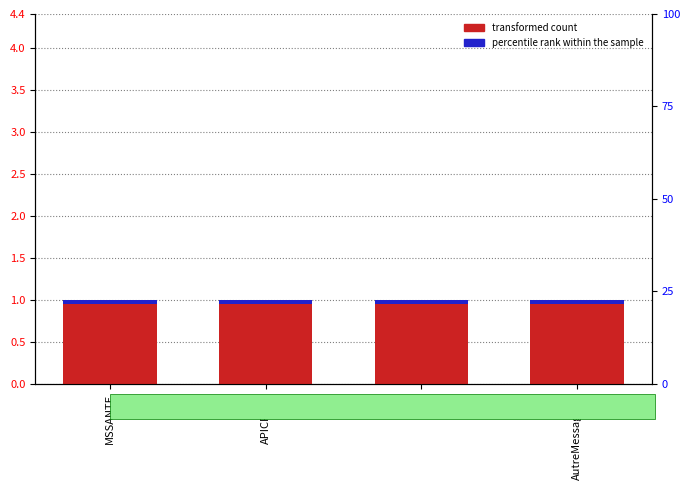

What is the label of the 3rd bar from the left?

OSM